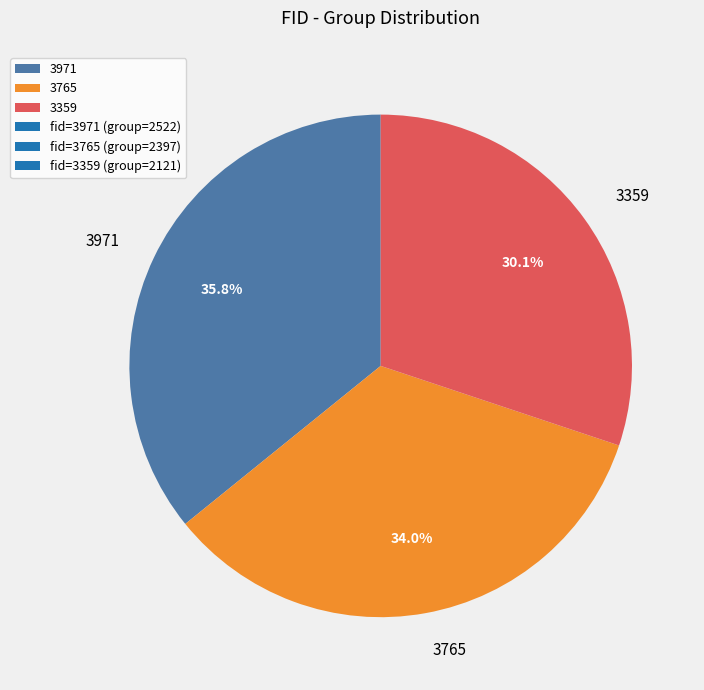

Rank the categories by value from lowest to highest.

3359, 3765, 3971